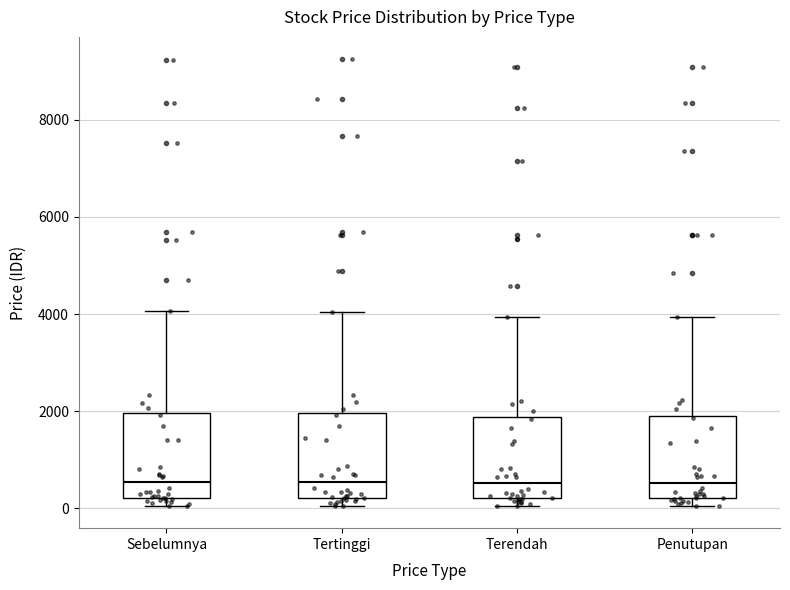

Reading left to right, transcribe this box plot: for each box, give where its median line is, the range the box spans, and where its two whiskers end, as read against the y-axis. The values are not printed on the chart, so give them approximately, as read against the axis.

Sebelumnya: median 600, box 200 to 2000, whiskers 0 to 4000
Tertinggi: median 600, box 200 to 2000, whiskers 0 to 4000
Terendah: median 600, box 200 to 1800, whiskers 0 to 4000
Penutupan: median 600, box 200 to 2000, whiskers 0 to 4000